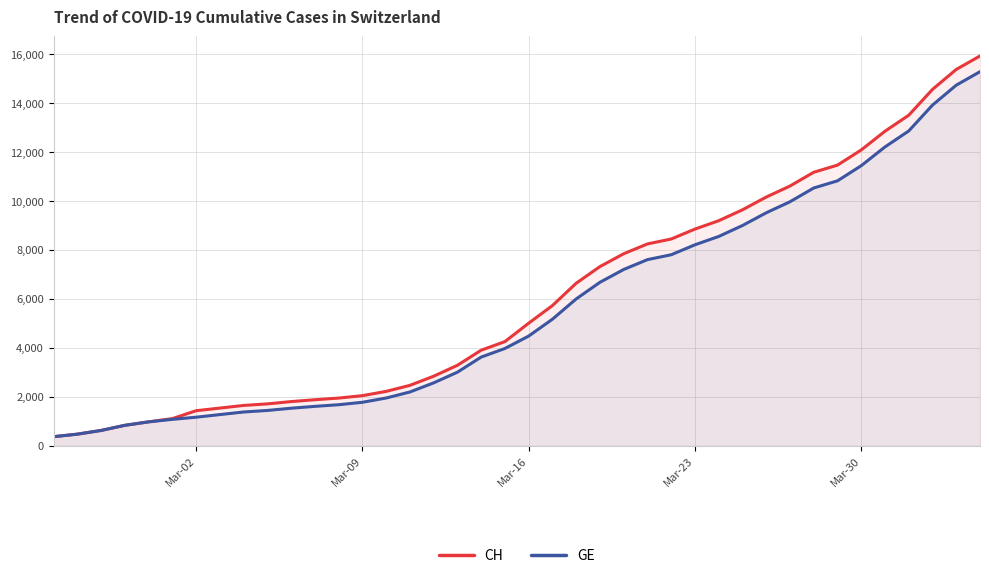

Which series has the largest total across all categories?

CH